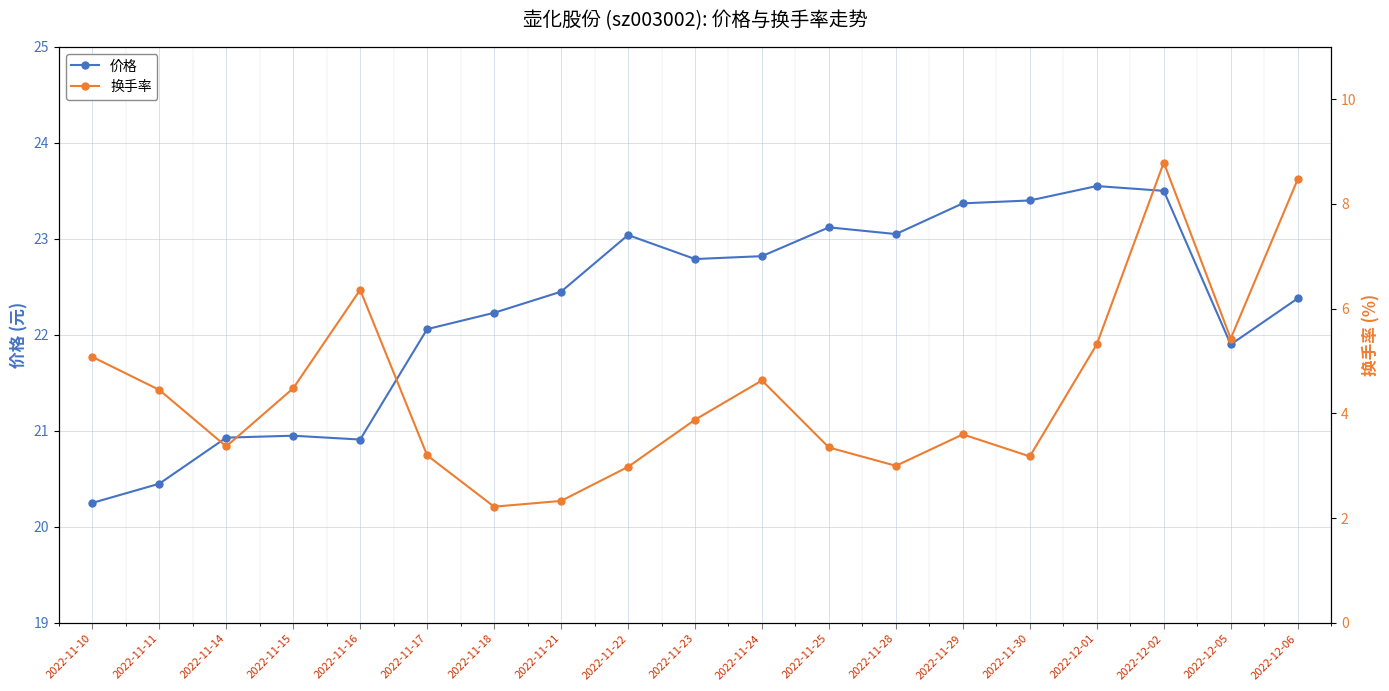

True or false: 价格 has a value of 22.2 at 2022-11-18.

True